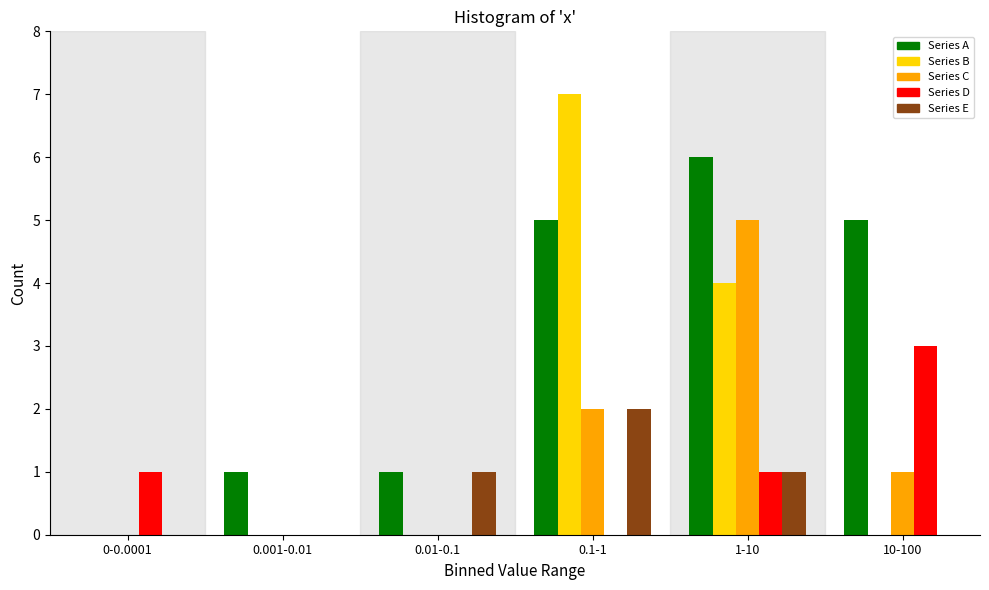

Reading right to left, list all the values displayed in this chart.

Series A: 10-100=5	1-10=6	0.1-1=5	0.01-0.1=1	0.001-0.01=1	0-0.0001=0
Series B: 10-100=0	1-10=4	0.1-1=7	0.01-0.1=0	0.001-0.01=0	0-0.0001=0
Series C: 10-100=1	1-10=5	0.1-1=2	0.01-0.1=0	0.001-0.01=0	0-0.0001=0
Series D: 10-100=3	1-10=1	0.1-1=0	0.01-0.1=0	0.001-0.01=0	0-0.0001=1
Series E: 10-100=0	1-10=1	0.1-1=2	0.01-0.1=1	0.001-0.01=0	0-0.0001=0